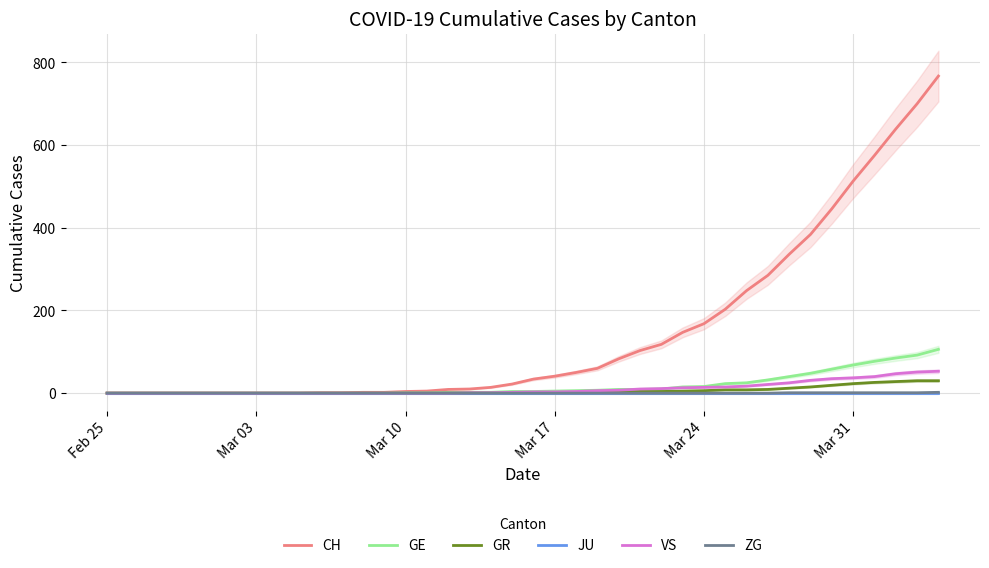

How many values in the GR series exceed 1?

17